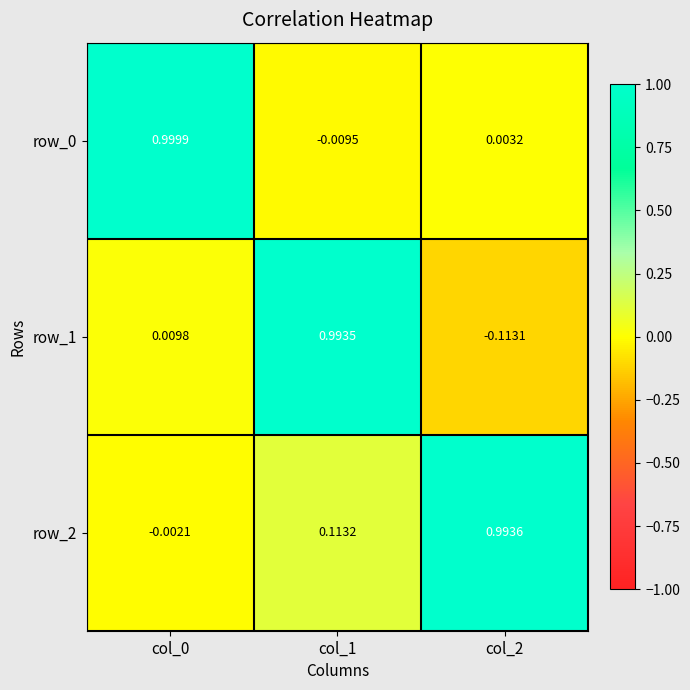

How many data points does each series have?

3